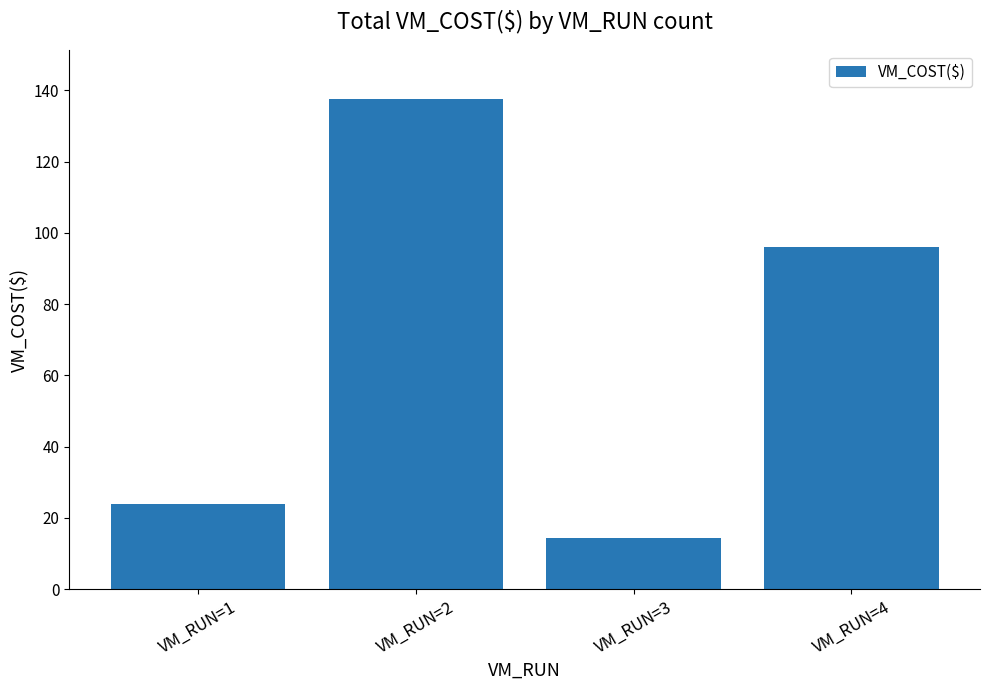

What is the value of the 3rd bar from the left?

14.4